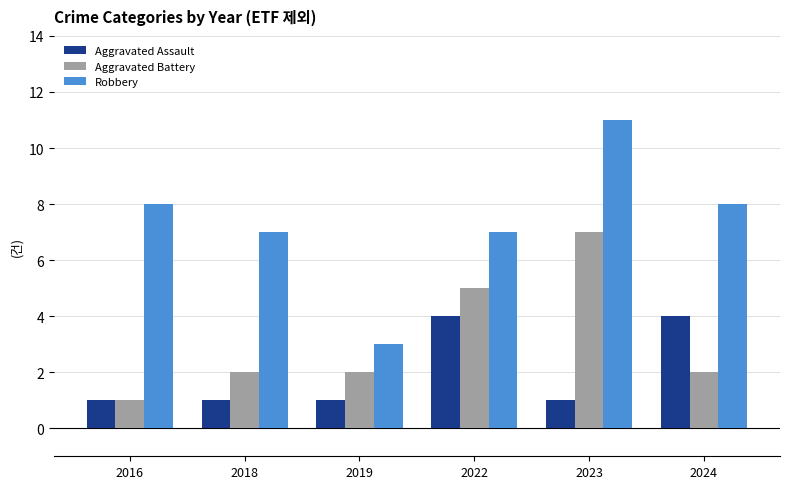

What are all the series names shown in the legend?

Aggravated Assault, Aggravated Battery, Robbery